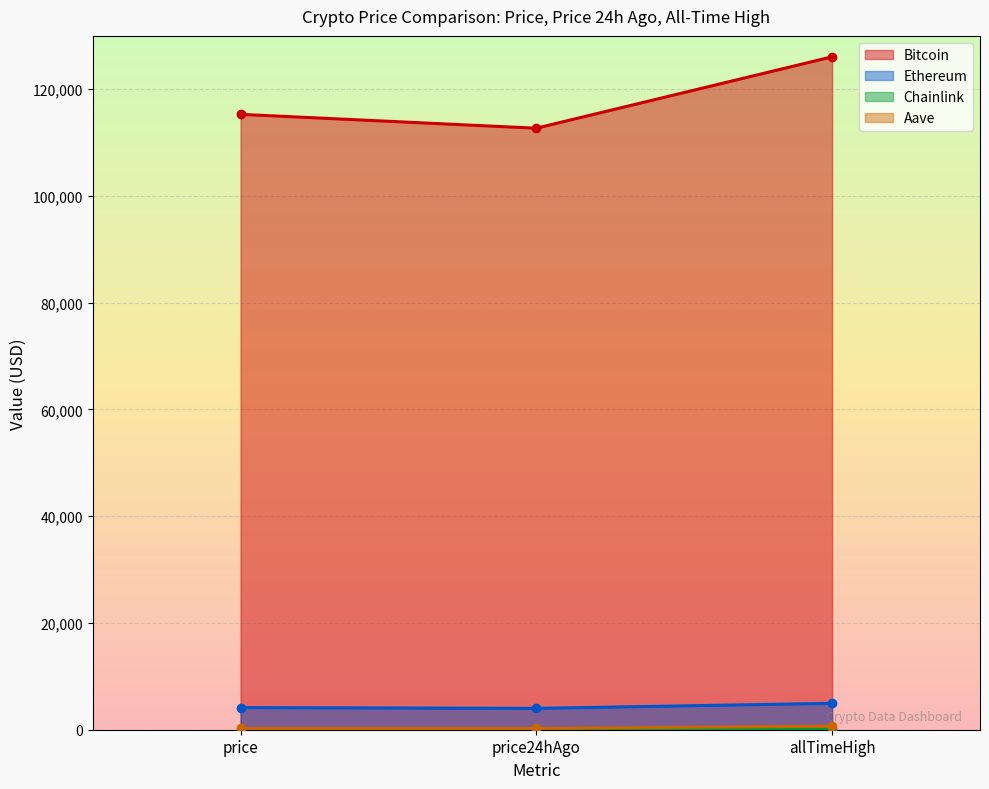

How many Bitcoin values are between 112701 and 126080?

3